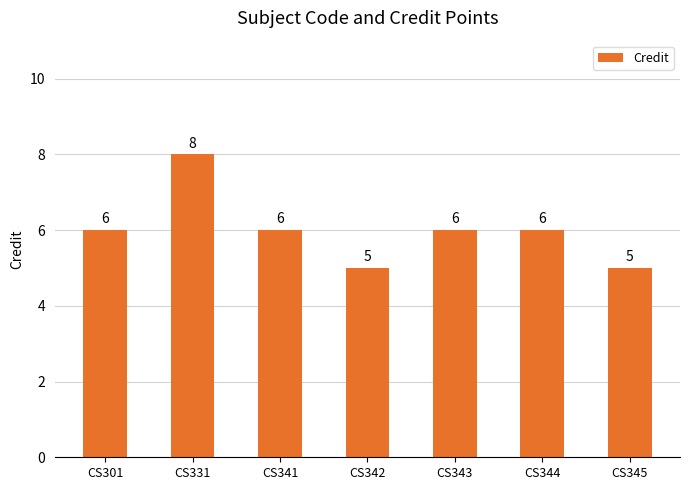

What is the value of the 3rd bar from the left?

6